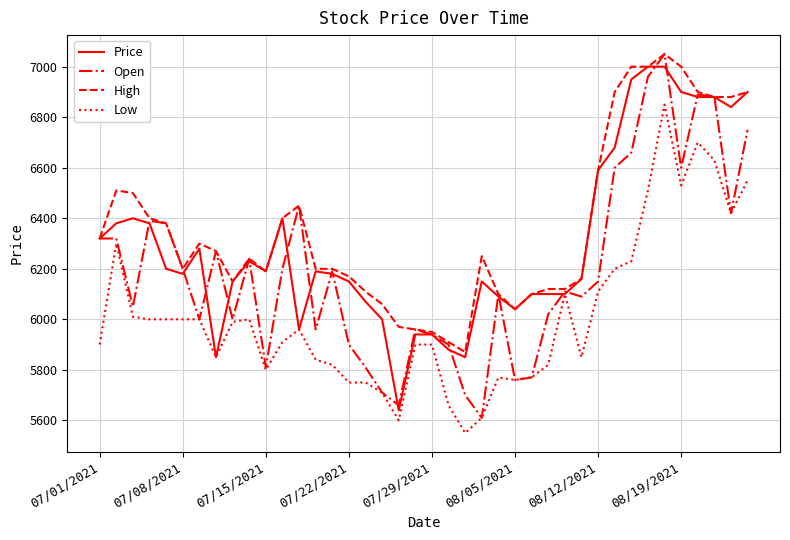

What is the smallest value displayed?

5550